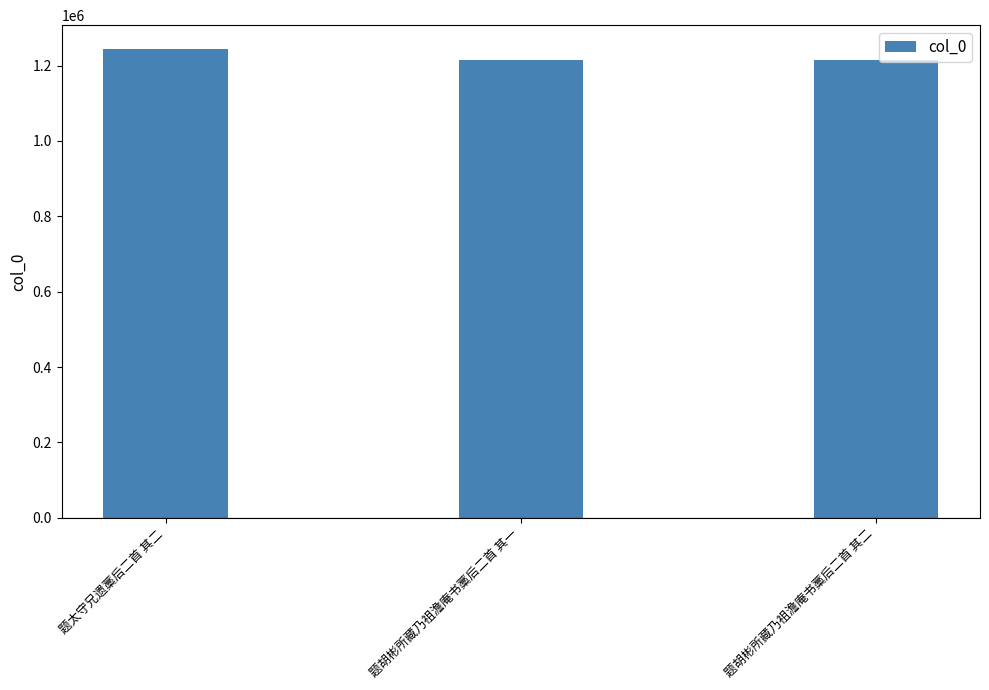

What is the label of the 3rd bar from the left?

题胡彬所藏乃祖澹庵书藁后二首 其二